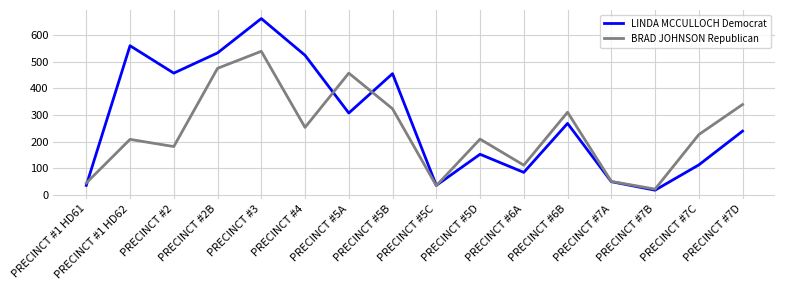

Which series has the widest spread of values?

LINDA MCCULLOCH Democrat